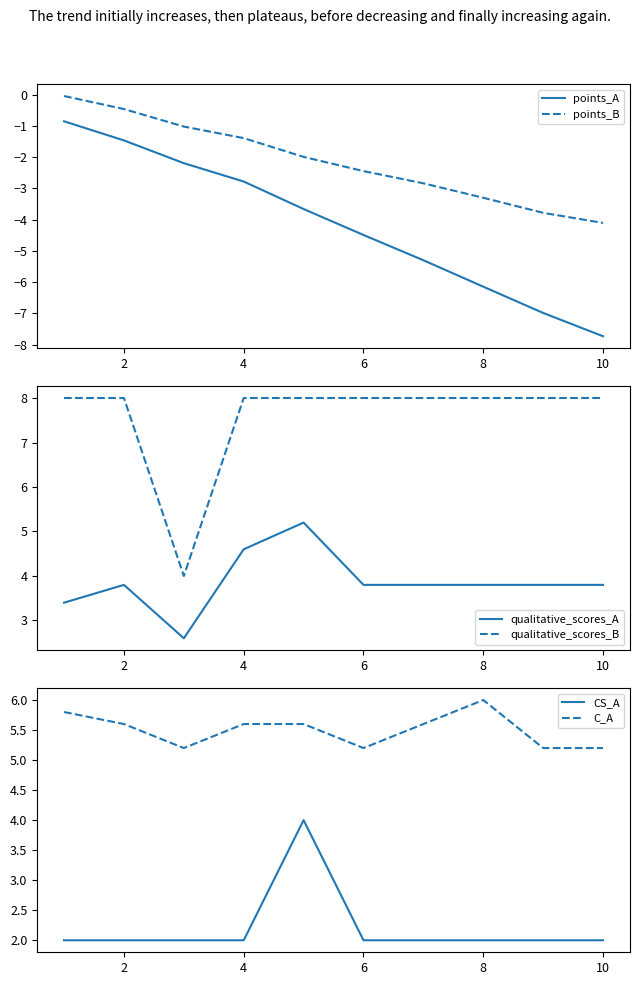

What is the highest value of the points_A series?

-0.8